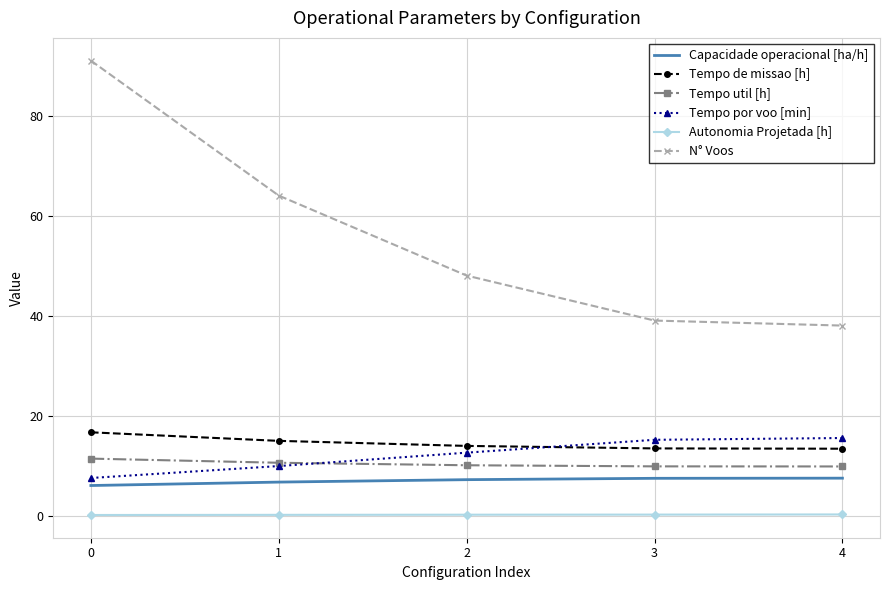

True or false: Tempo de missao [h] and Autonomia Projetada [h] cross at least once.

False